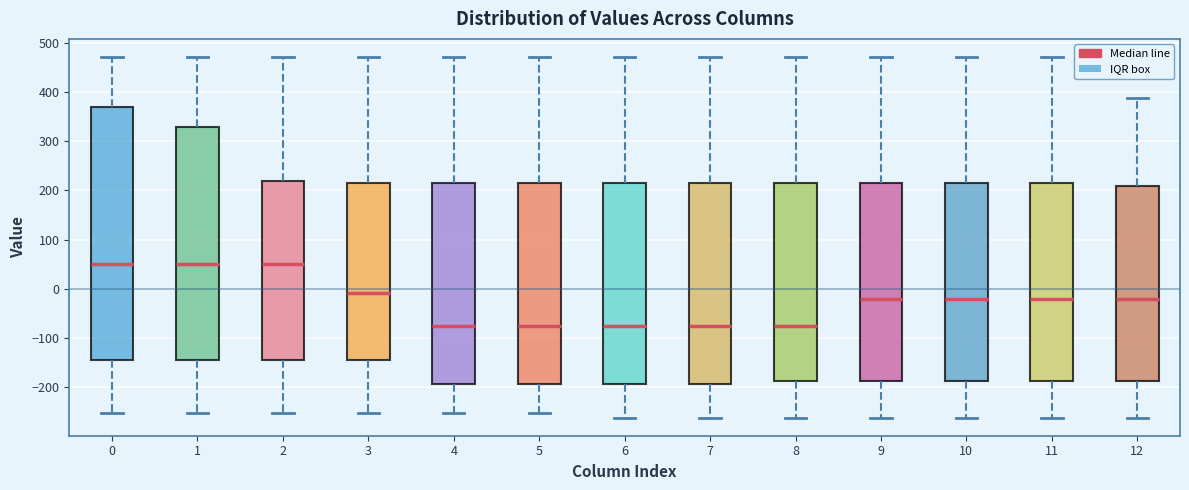

Reading left to right, read every box against the y-axis: the position of its median line, the range the box covers, and the ends of its whiskers. The values are not printed on the chart, so give them approximately, as read against the axis.

0: median 50, box -150 to 370, whiskers -250 to 470
1: median 50, box -150 to 330, whiskers -250 to 470
2: median 50, box -150 to 220, whiskers -250 to 470
3: median -10, box -150 to 220, whiskers -250 to 470
4: median -80, box -190 to 220, whiskers -250 to 470
5: median -80, box -190 to 220, whiskers -250 to 470
6: median -80, box -190 to 220, whiskers -260 to 470
7: median -80, box -190 to 220, whiskers -260 to 470
8: median -80, box -190 to 220, whiskers -260 to 470
9: median -20, box -190 to 220, whiskers -260 to 470
10: median -20, box -190 to 220, whiskers -260 to 470
11: median -20, box -190 to 220, whiskers -260 to 470
12: median -20, box -190 to 210, whiskers -260 to 390